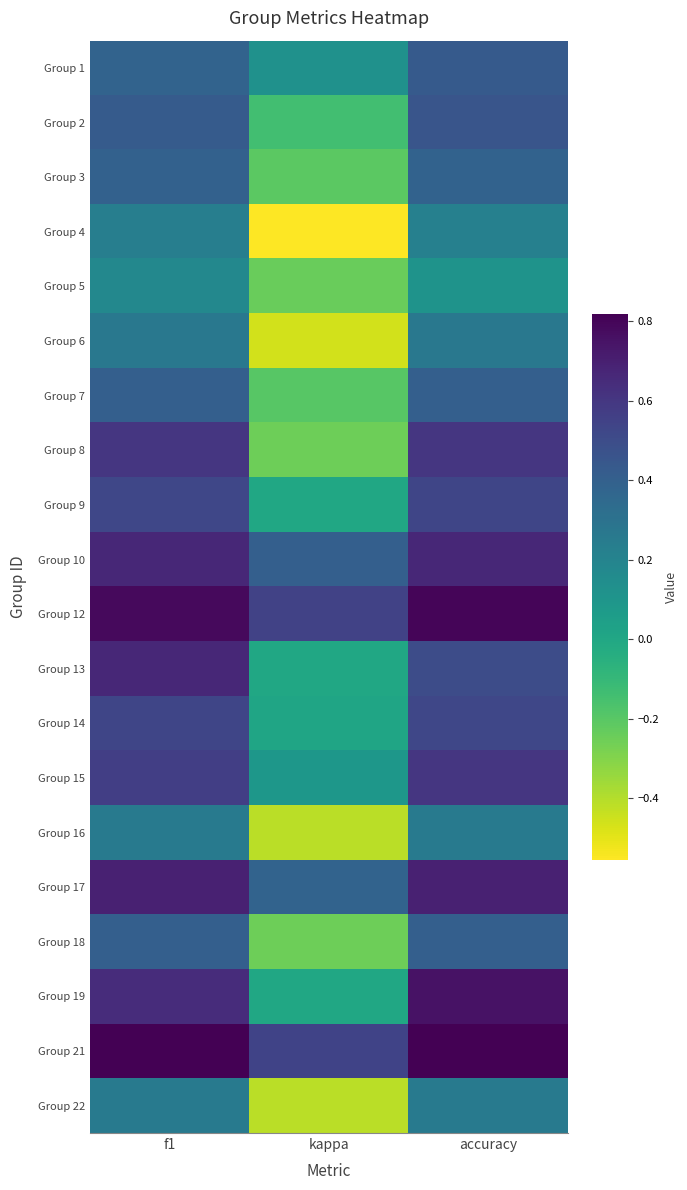

Which label corresponds to the smallest value in the chart?

kappa